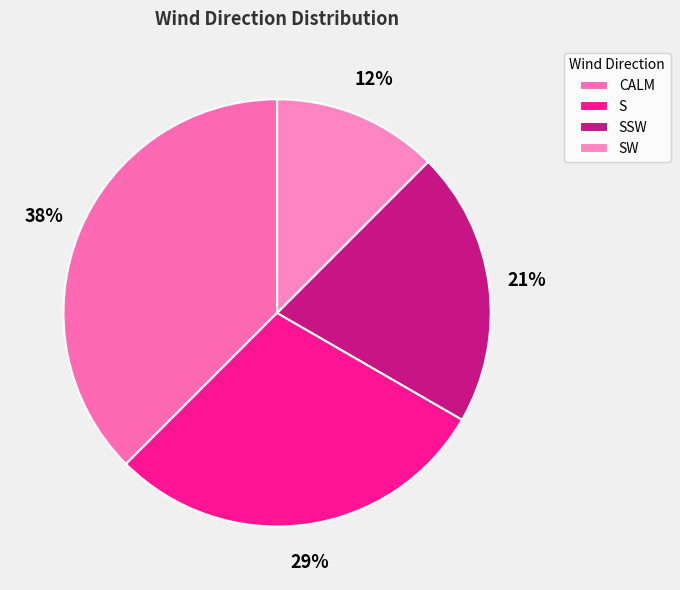

To the nearest percent, what is the average slice percentage?

25%